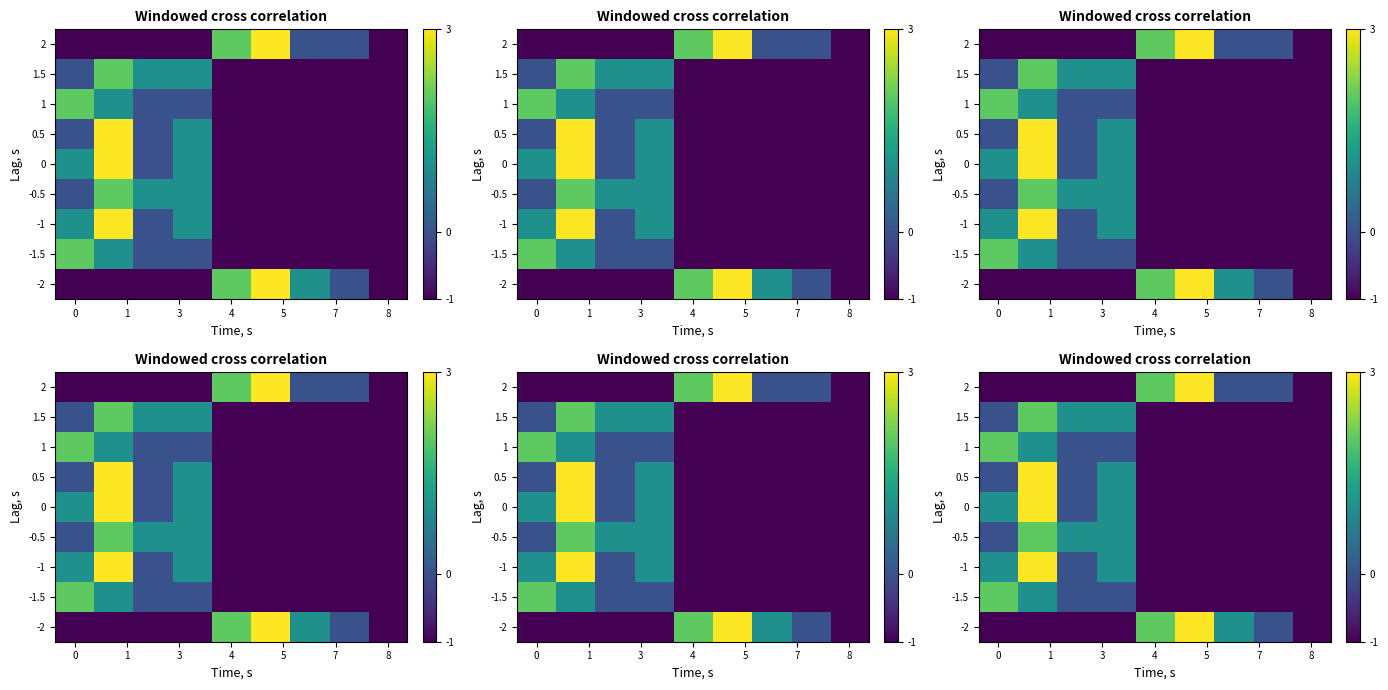

What value does the 1.5 series have at 4?

-1